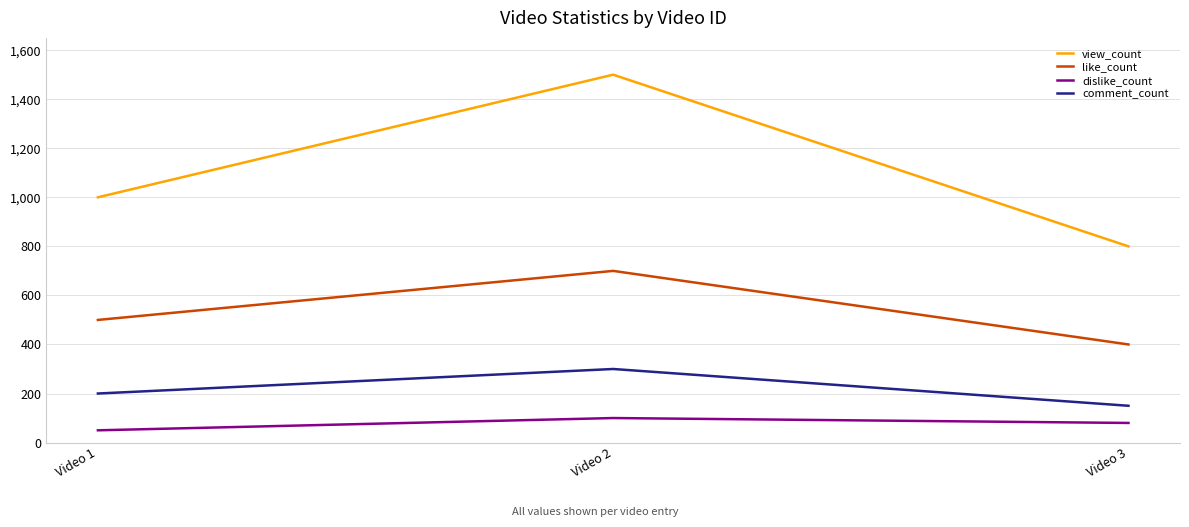

Where is dislike_count nearest to the value 75?

Video 3